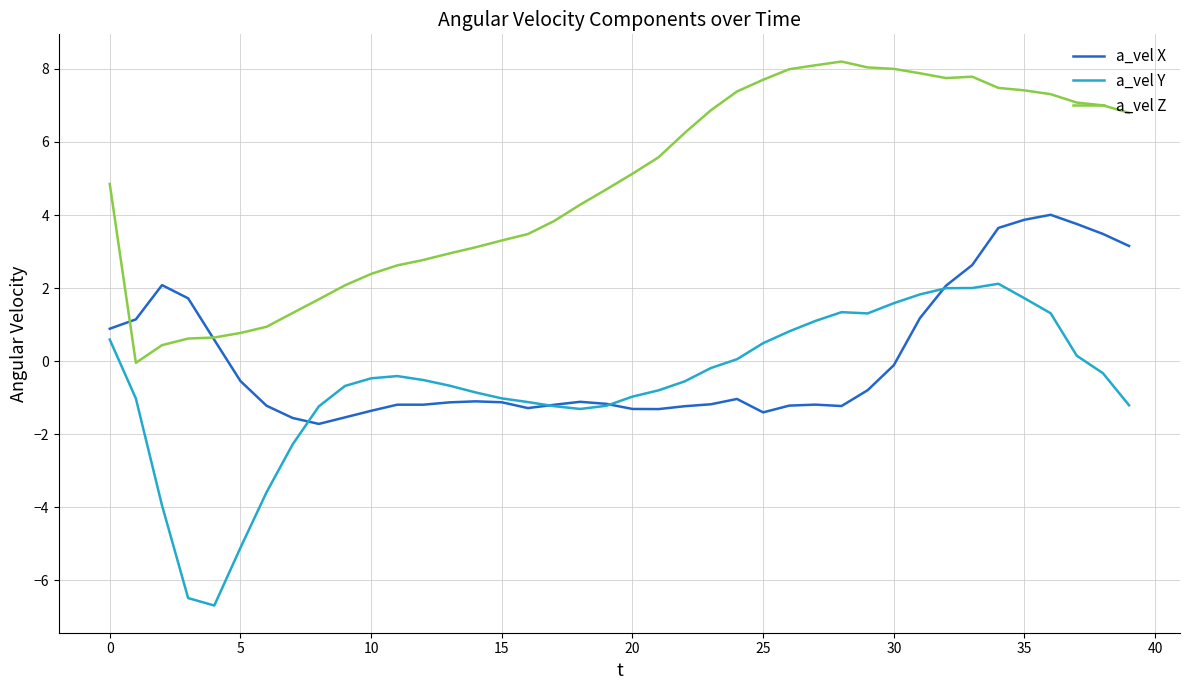

How many values in a_vel X are below zero?

26